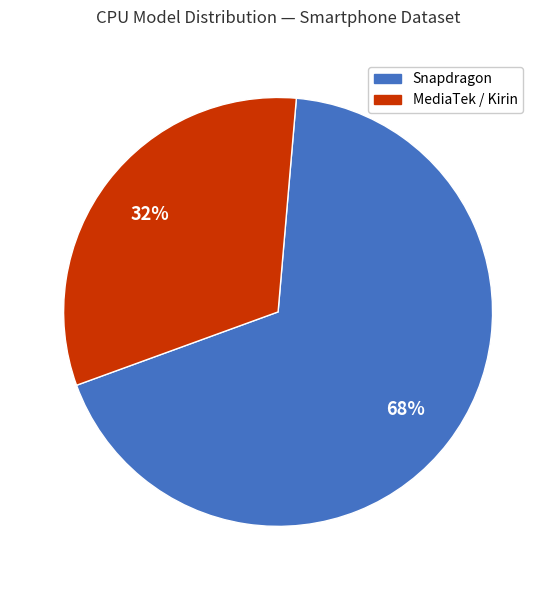

True or false: Snapdragon accounts for 68% of the total.

True